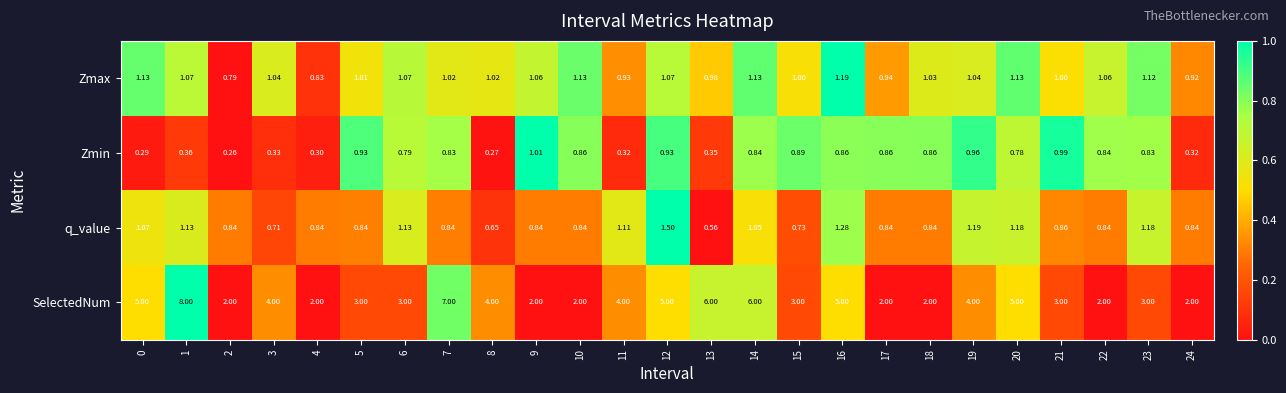

Between 10 and 12, which series saw the biggest shift?

SelectedNum